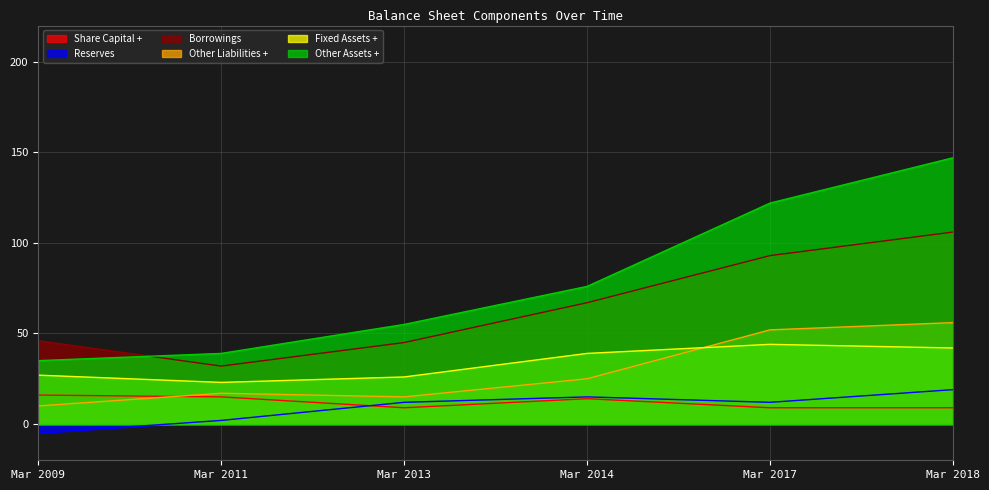

Which has a higher value, Mar 2017 or Mar 2014?

Mar 2014